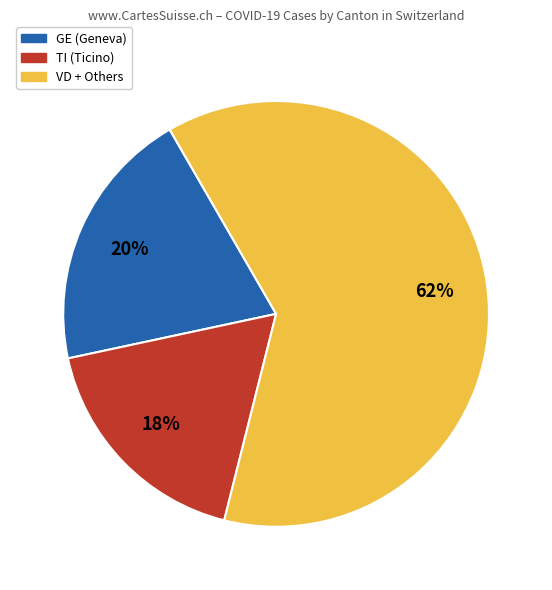

To the nearest percent, what is the average slice percentage?

33%